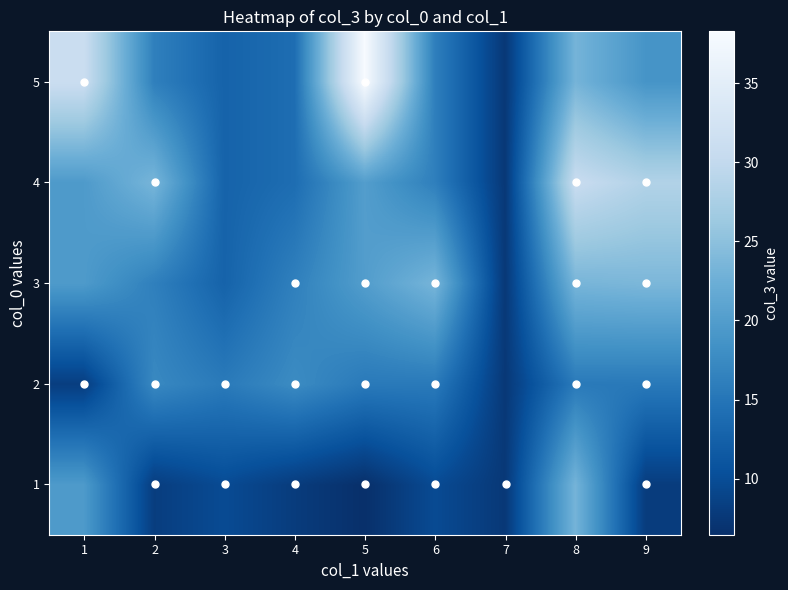

Between 1 and 4, which series saw the biggest shift?

5